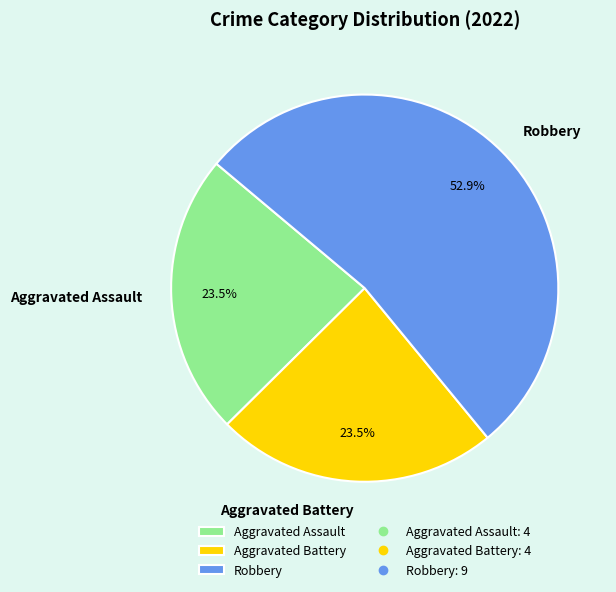

Combined, do Robbery and Aggravated Assault account for over 50%?

Yes